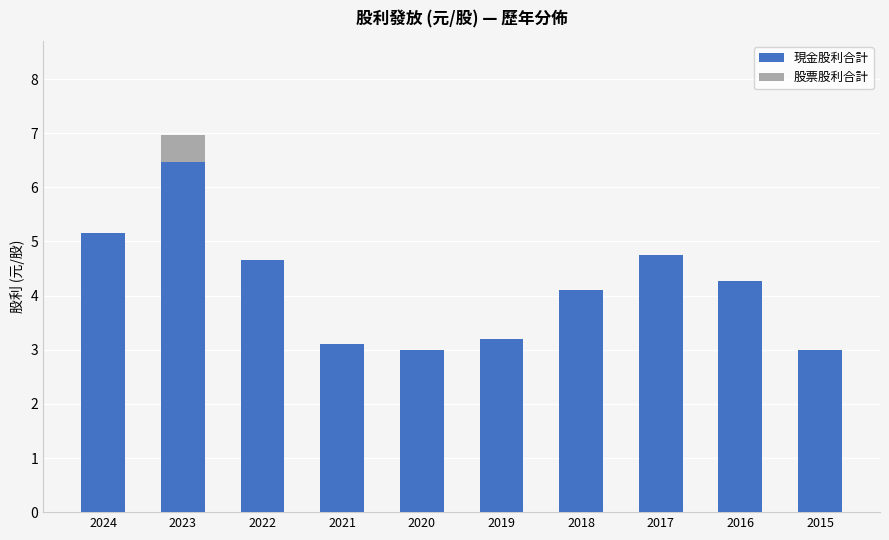

Where does the 現金股利合計 series first go above 4?

2024